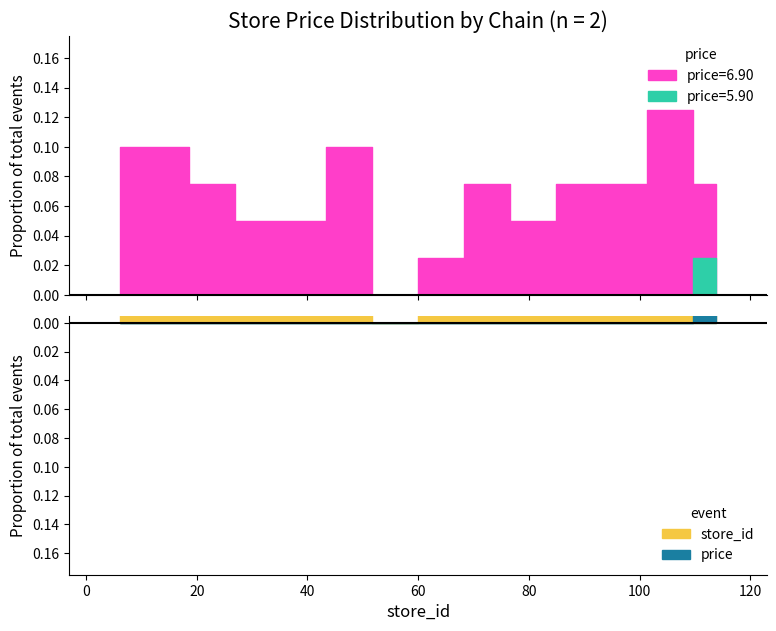

Rank the series by their maximum value, from highest to lowest.

store_id, price